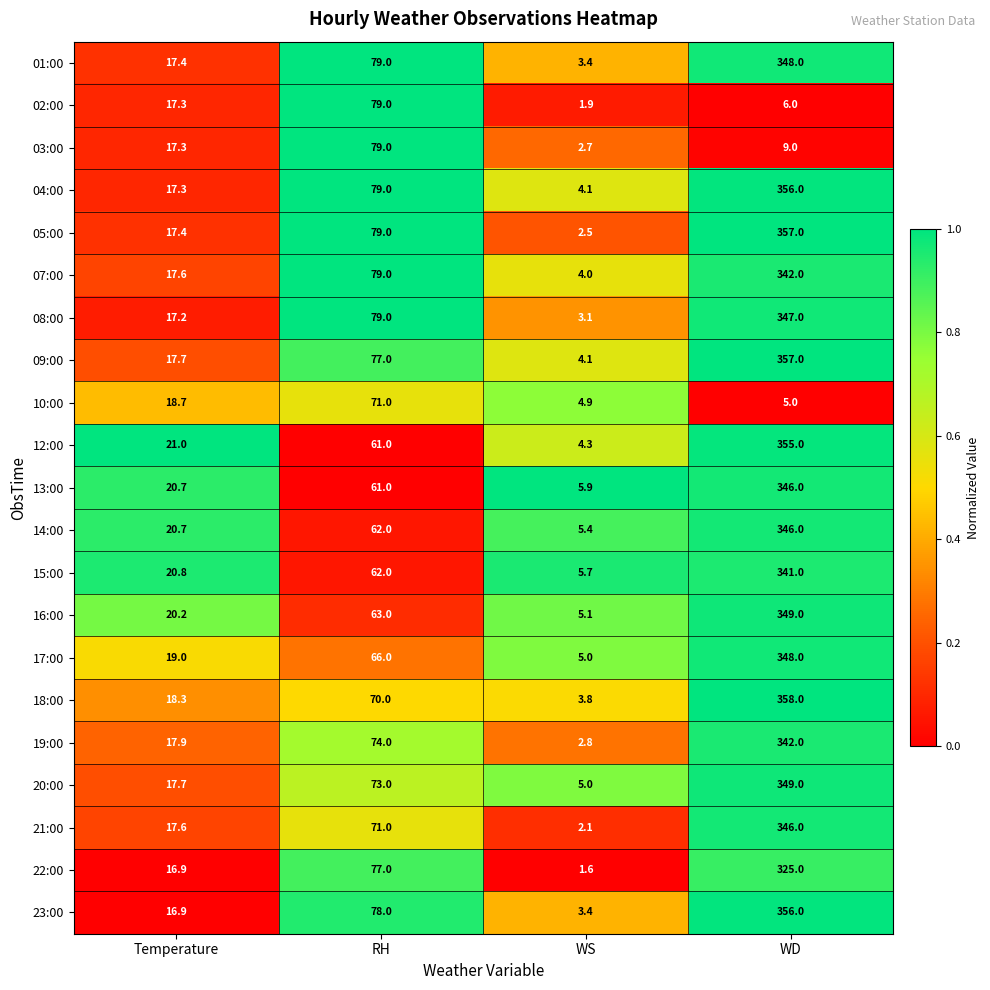

What is the total value across all series at RH?

1519.0